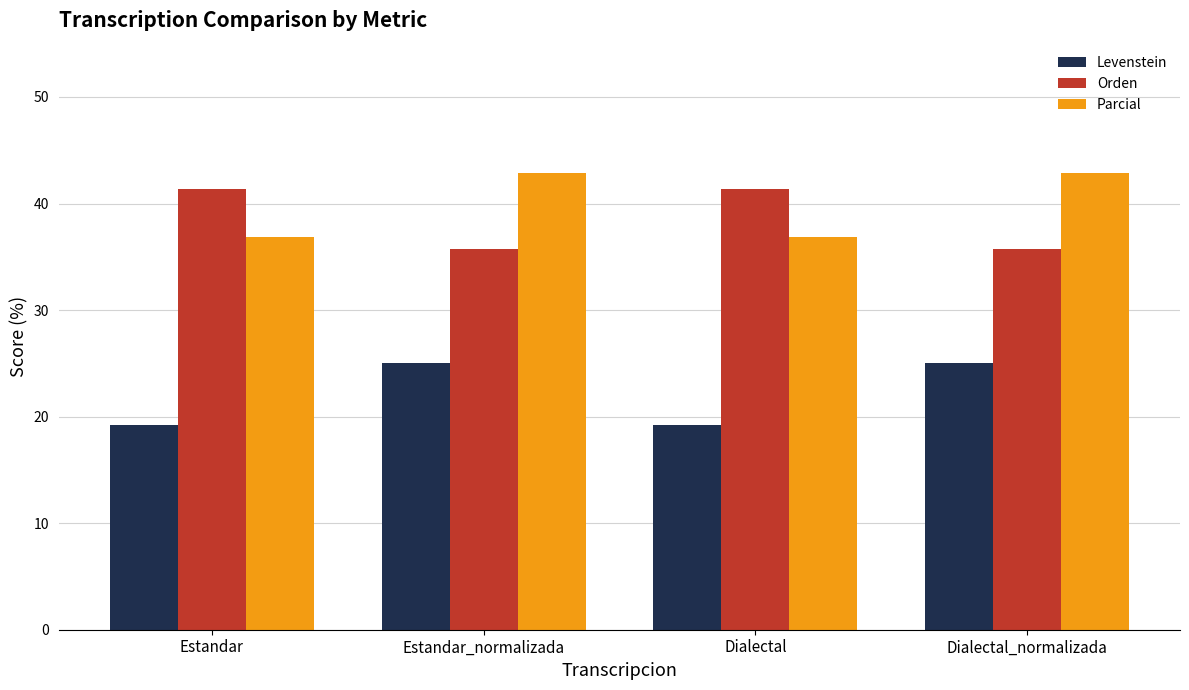

Is it true that Parcial equals 36.8 at Dialectal?

True